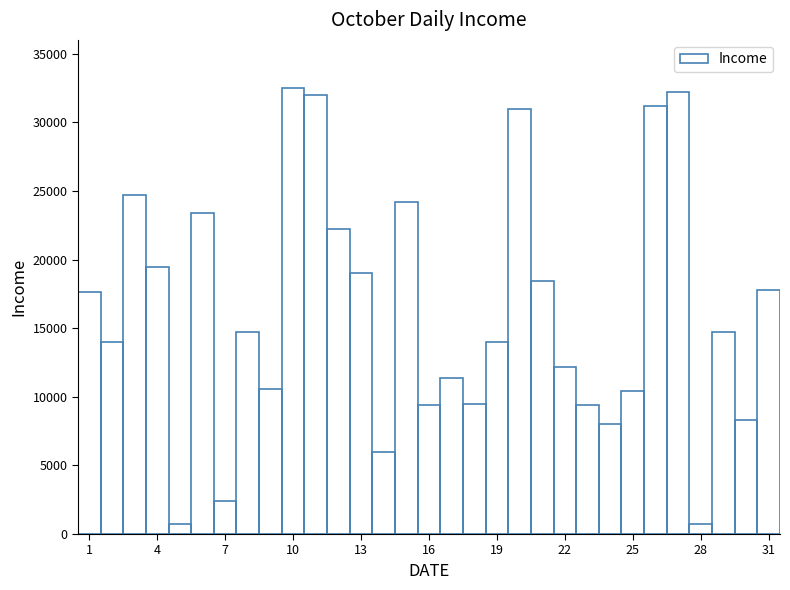

What is the average value?

16195